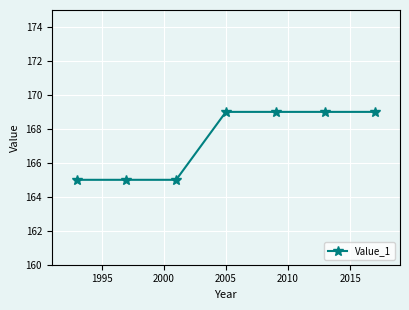

What is the difference between the maximum and minimum values?

4